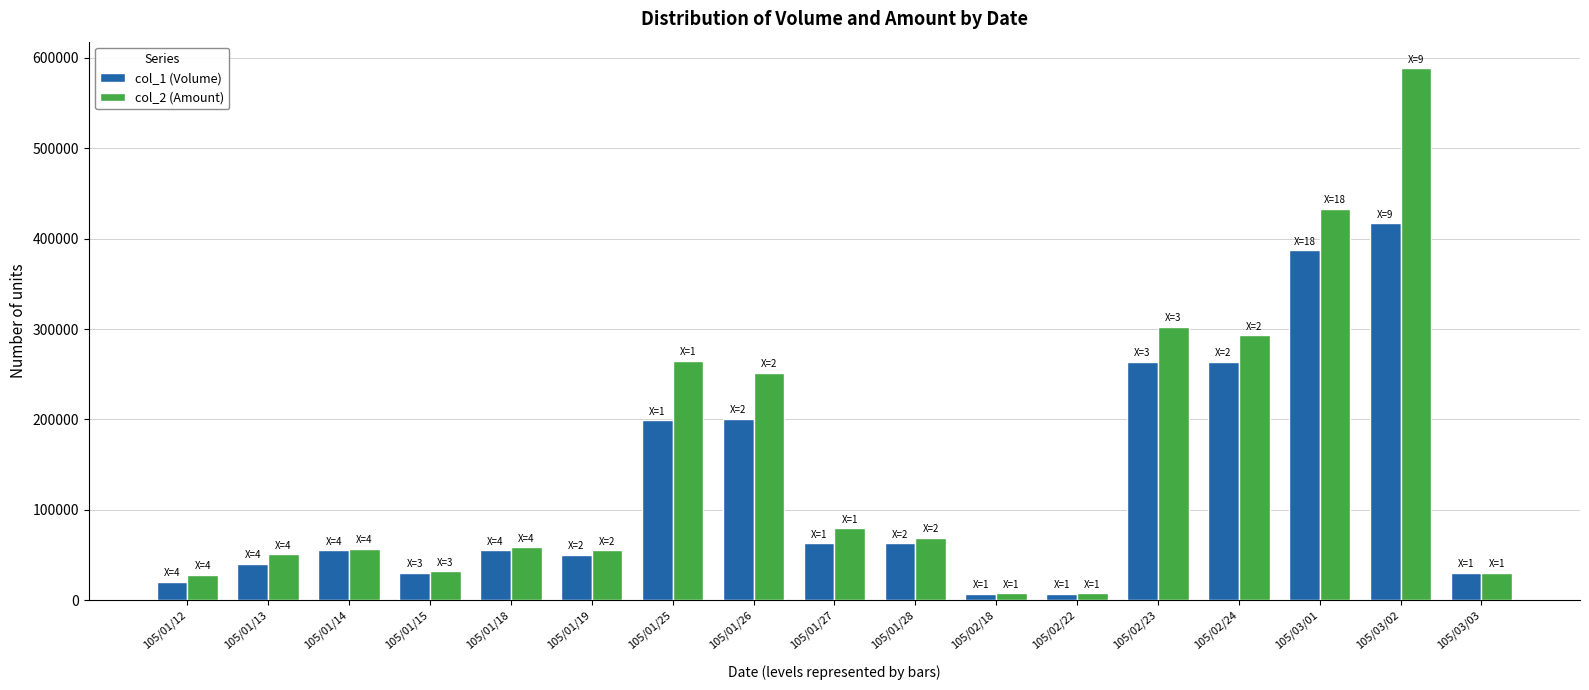

The value of col_1 (Volume) at 105/03/02 is 243332. True or false?

False